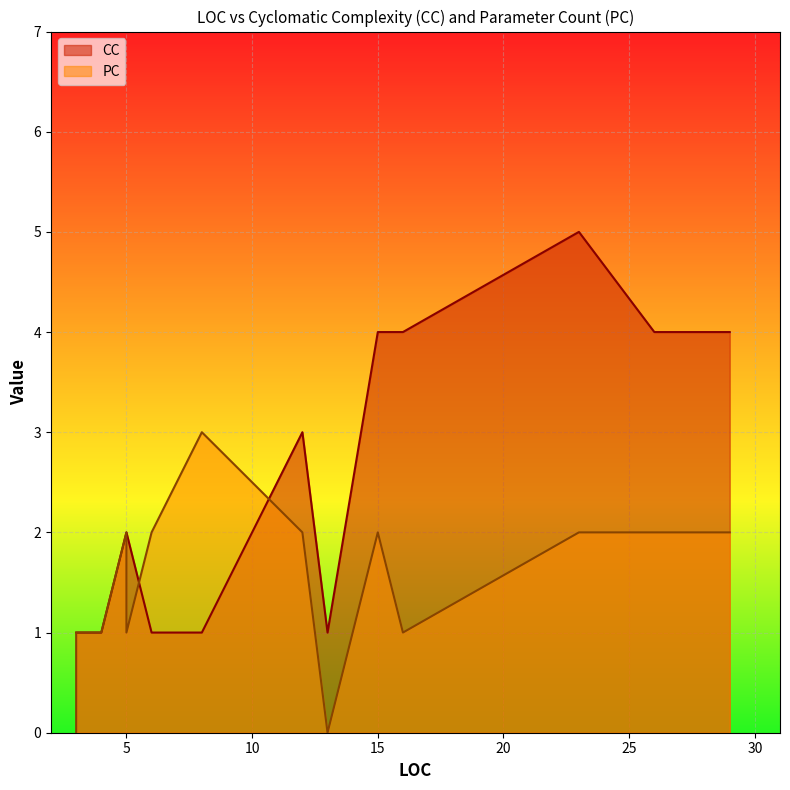

Which has a higher value, 15 or 5?

15